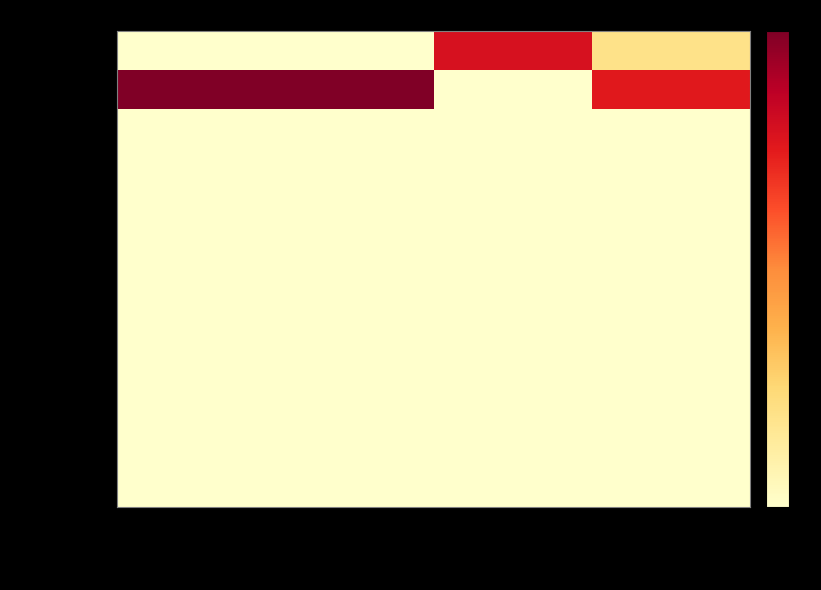

At which category is the sum across all series the highest?

201612_% Share